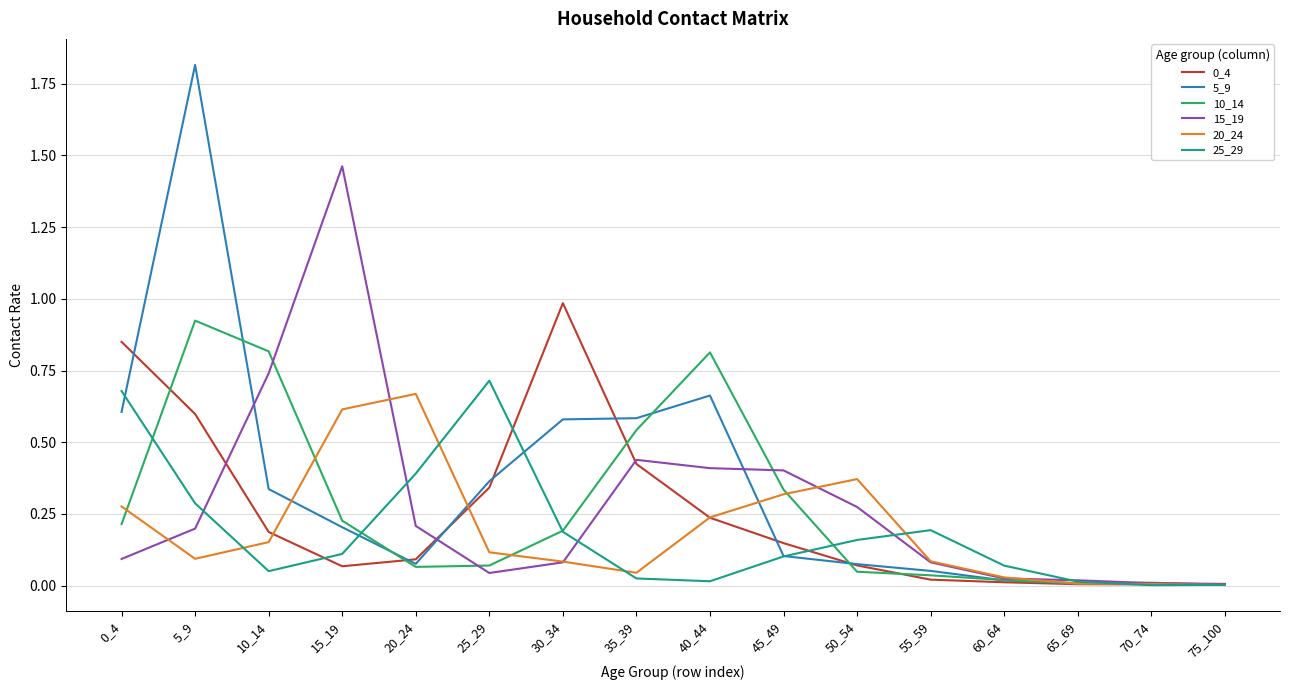

At how many categories does at least one series exceed 1?

2